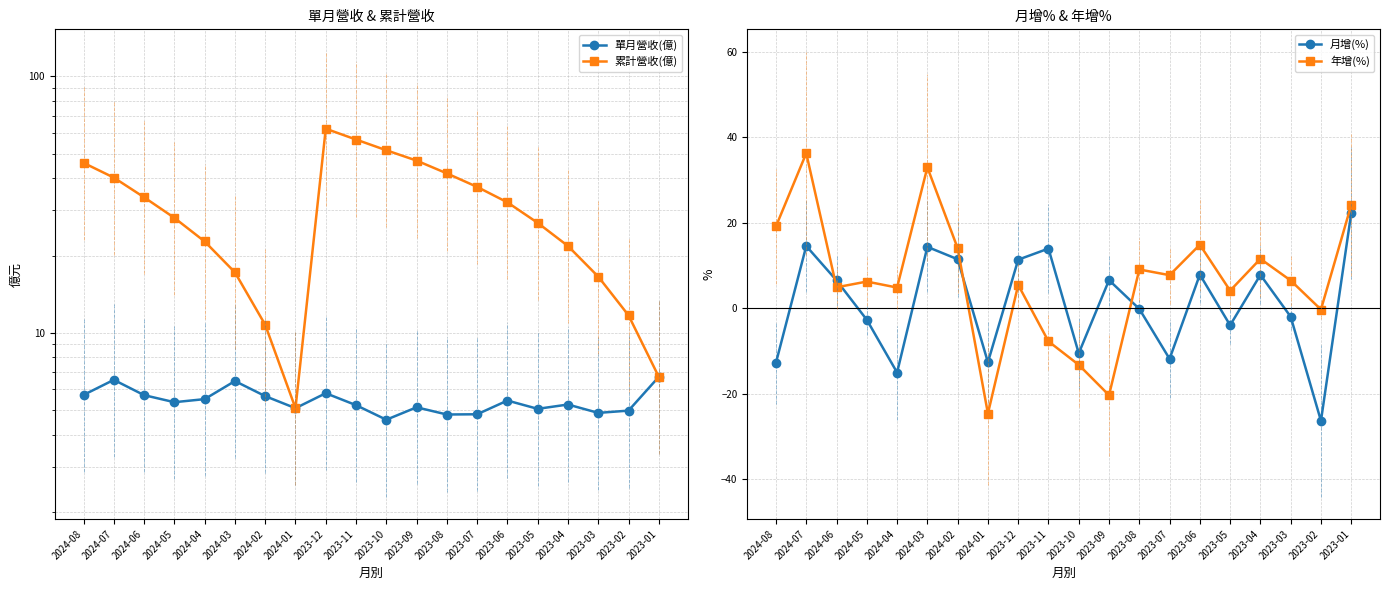

Reading left to right, extract all data points from this chart.

單月營收(億): 5.7	6.5	5.7	5.3	5.5	6.5	5.7	5.1	5.8	5.2	4.6	5.1	4.8	4.8	5.4	5.0	5.2	4.9	5.0	6.7
累計營收(億): 46.0	40.3	33.8	28.1	22.7	17.2	10.7	5.1	62.5	56.7	51.5	46.9	41.8	37.0	32.2	26.8	21.8	16.5	11.7	6.7
月增(%): -12.7	14.6	6.5	-2.7	-15.0	14.4	11.5	-12.6	11.4	14.0	-10.5	6.6	-0.1	-11.8	7.9	-3.9	7.8	-1.9	-26.3	22.3
年增(%): 19.2	36.3	4.9	6.3	4.9	33.0	14.1	-24.6	5.5	-7.7	-13.2	-20.3	9.1	7.8	14.9	4.2	11.6	6.5	-0.3	24.2